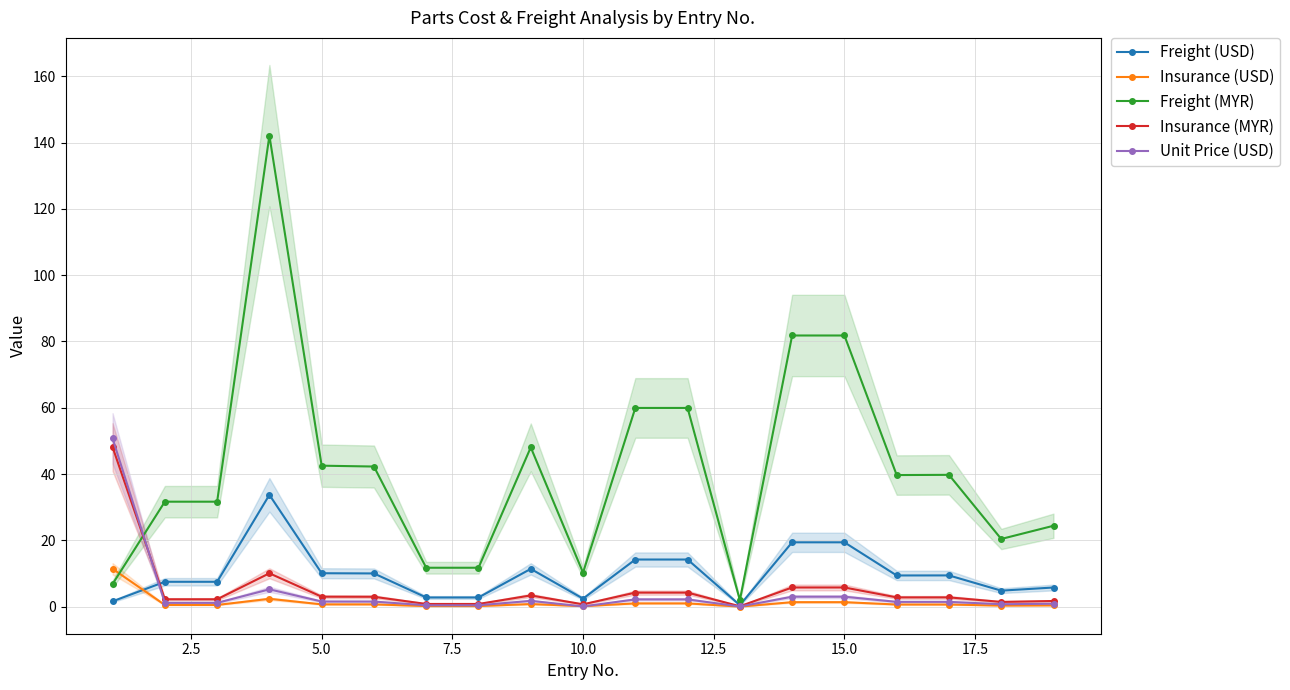

Is it true that Unit Price (USD) equals 3.0 at 15.0?

True